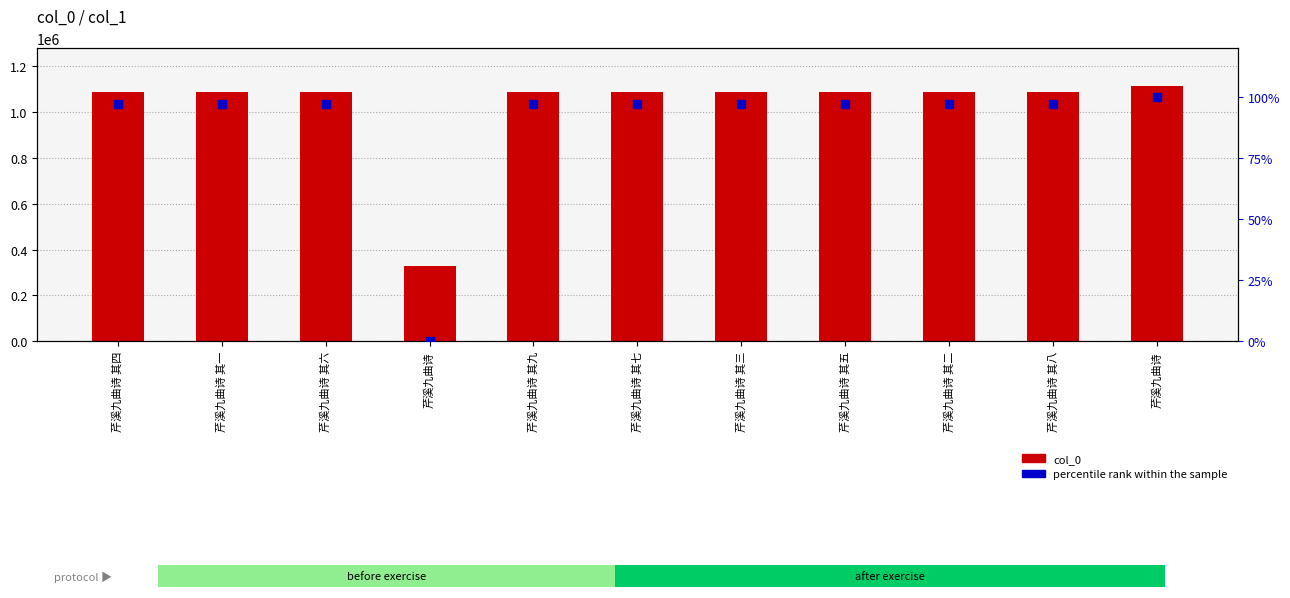

At which category is the sum across all series the highest?

芹溪九曲诗